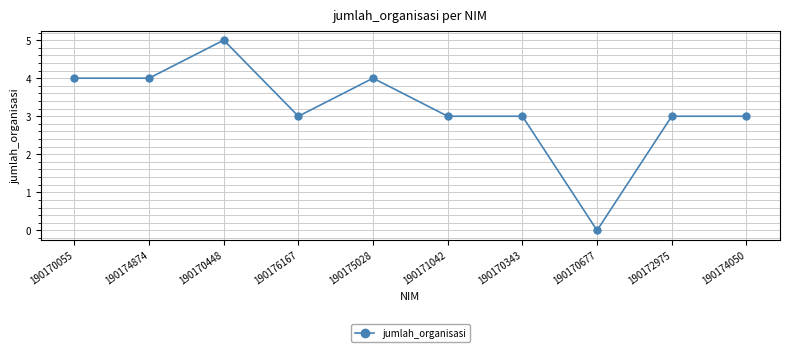

What is the difference between the maximum and minimum values?

5